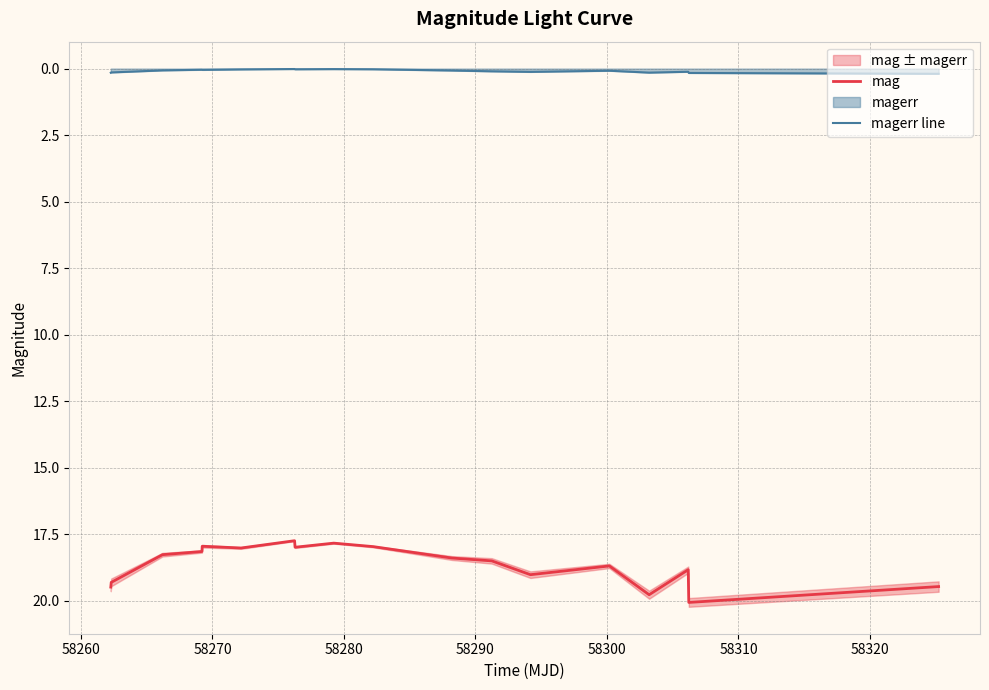

True or false: mag and magerr line cross at least once.

False